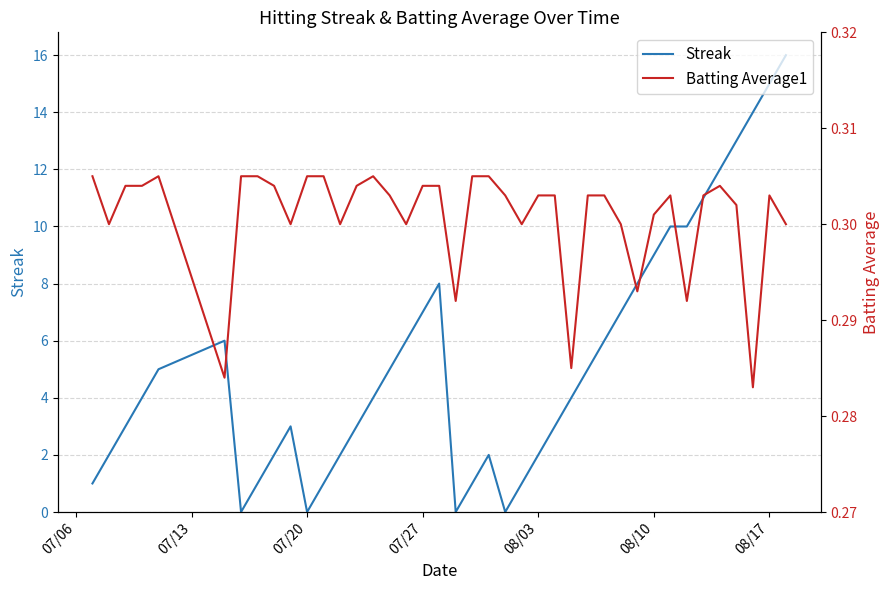

What is the value of the Batting Average1 point at the 13th from the left?

0.3